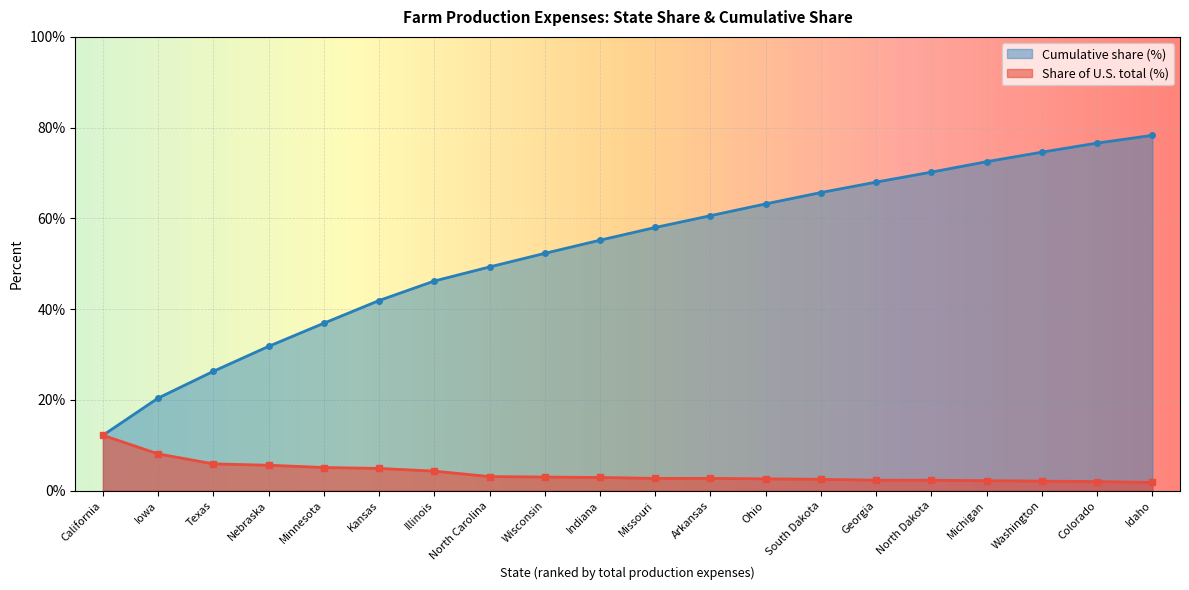

What is the label of the 15th point from the left?

Georgia